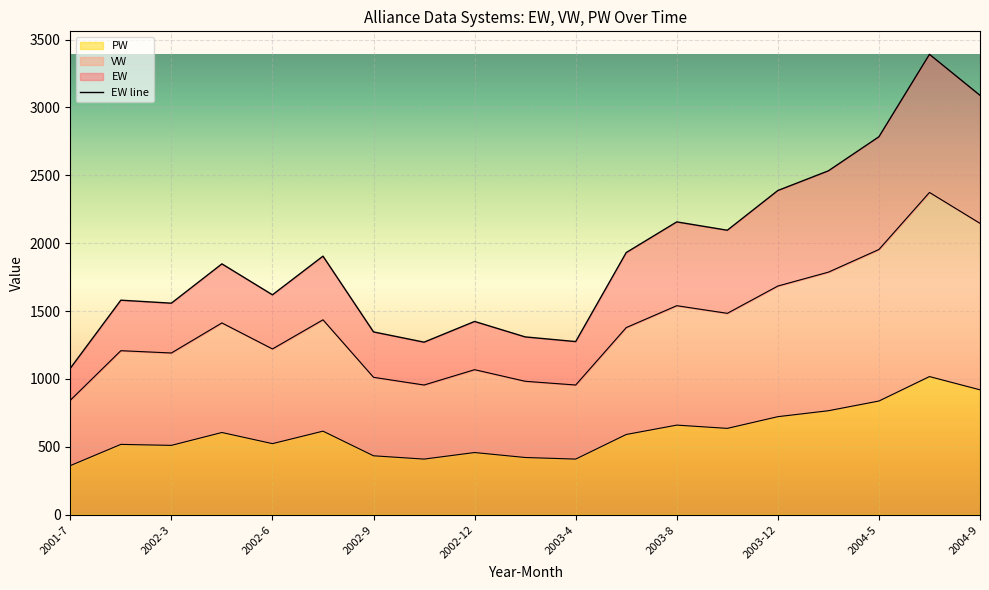

What value does the EW series have at 2004-9?

3088.7